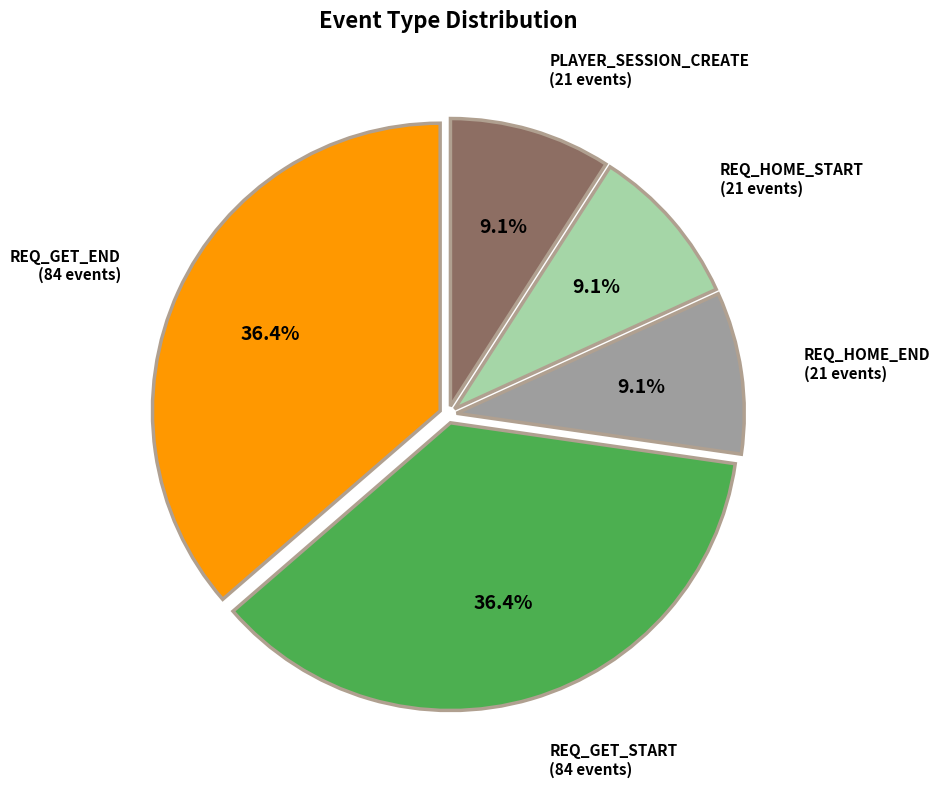

Is REQ_HOME_END the majority of the pie?

No